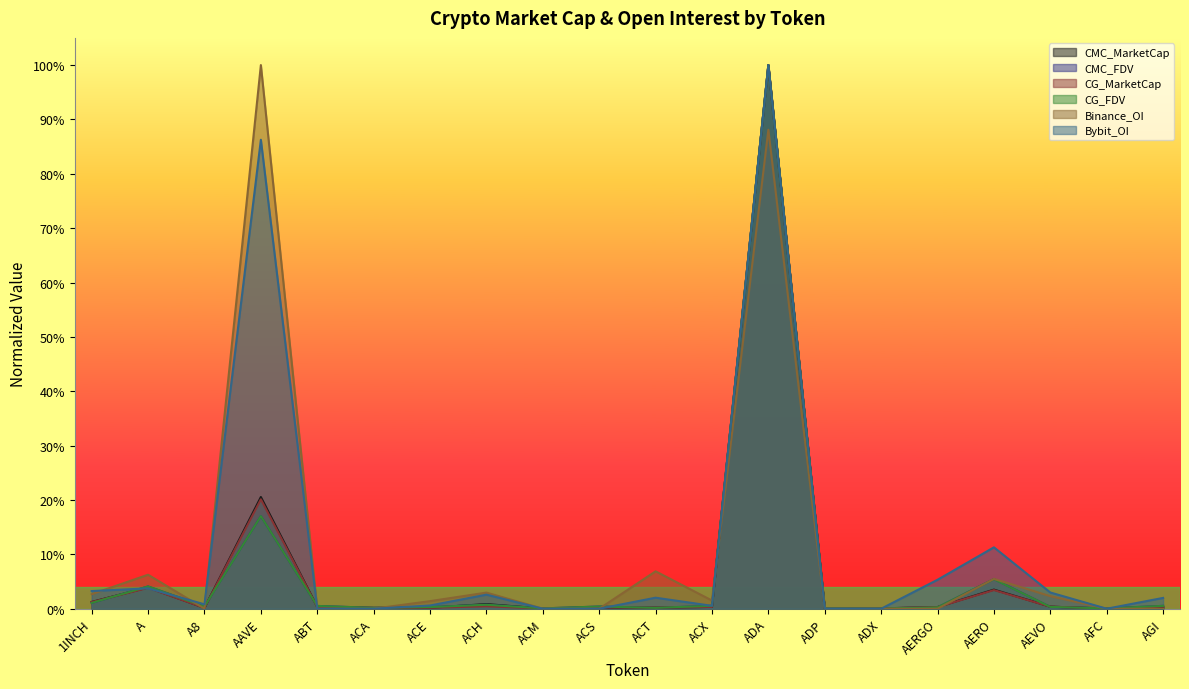

Which series changed the most between ACS and AERGO?

Bybit_OI